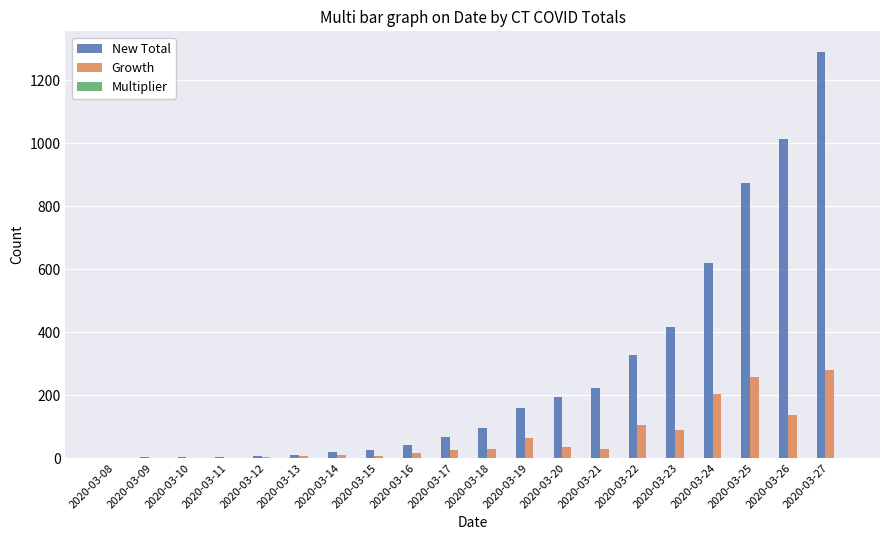

Which series changed the most between 2020-03-12 and 2020-03-22?

New Total